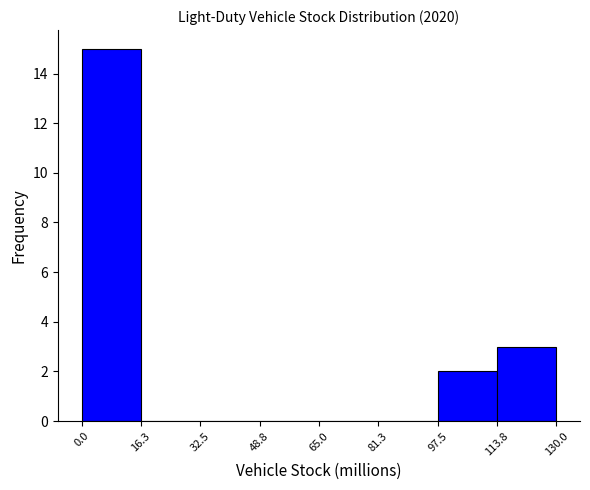

Reading left to right, transcribe this chart: for each bar, give the range it covers on the x-axis and its height. The values are not printed on the chart, so give them approximately, as read against the axis.

0.0 to 16.3: 15
16.3 to 32.5: 0
32.5 to 48.8: 0
48.8 to 65.0: 0
65.0 to 81.3: 0
81.3 to 97.5: 0
97.5 to 113.8: 2
113.8 to 130.0: 3